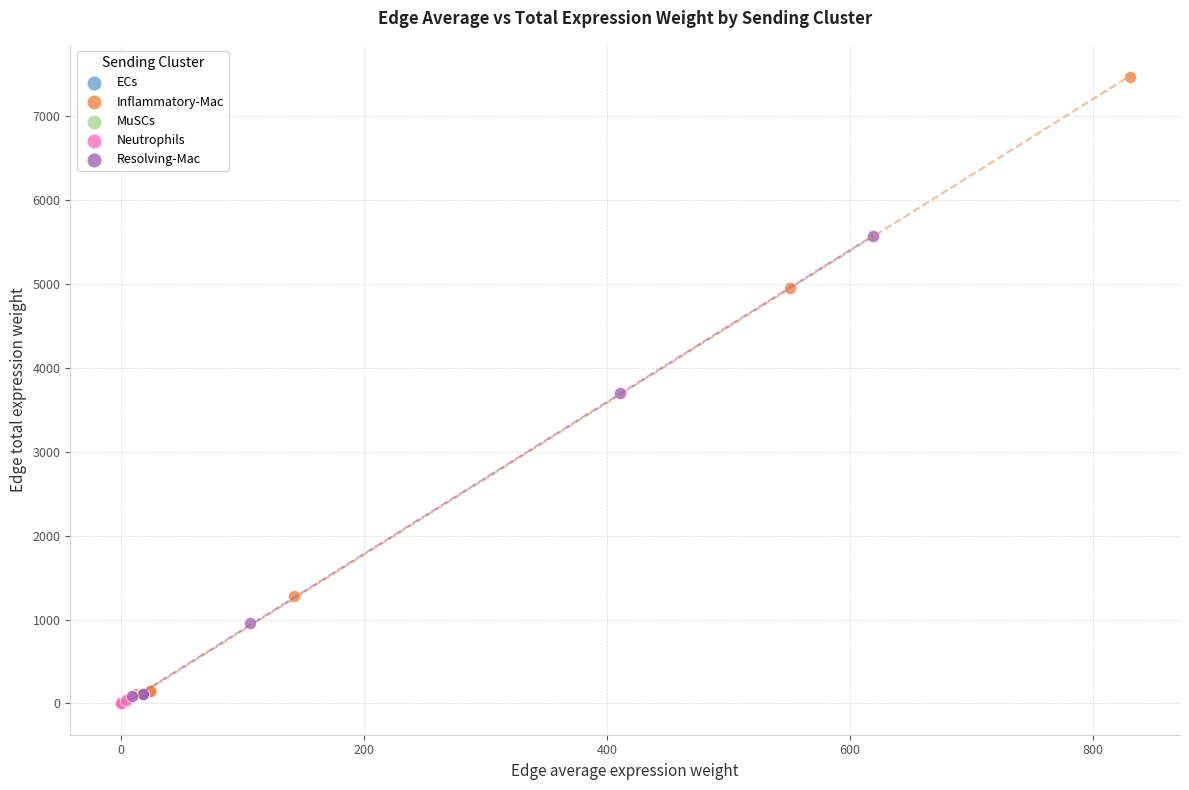

Which series contains the highest Y value?

Inflammatory-Mac